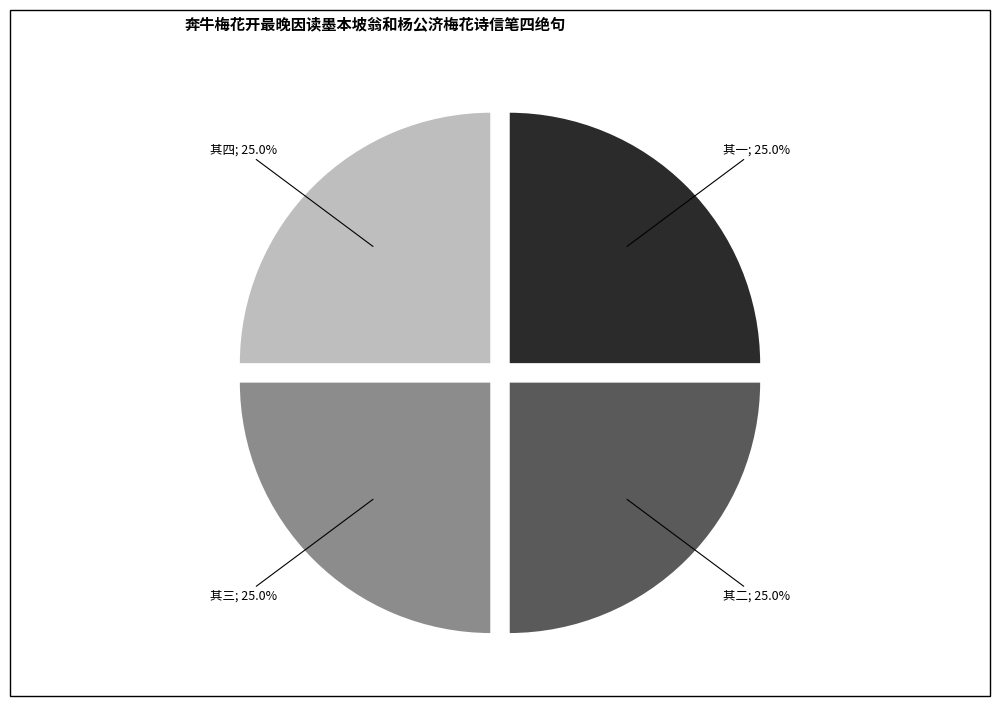

Is there any slice that represents more than half of the pie?

No